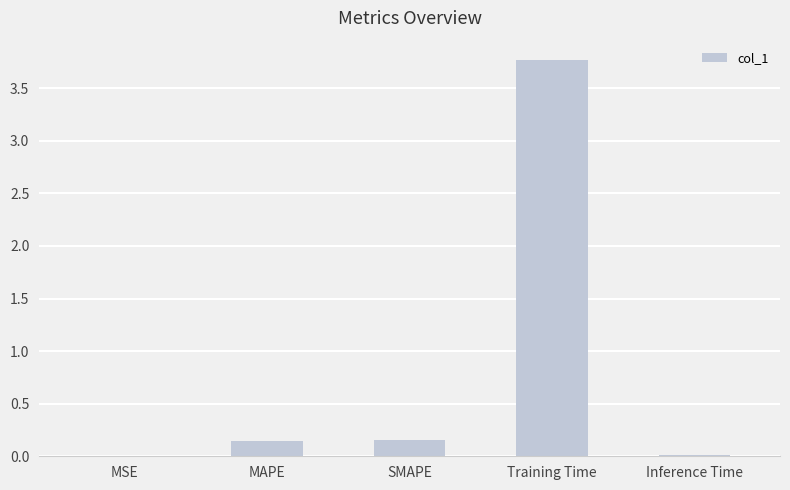

What is the greatest value displayed?

3.8